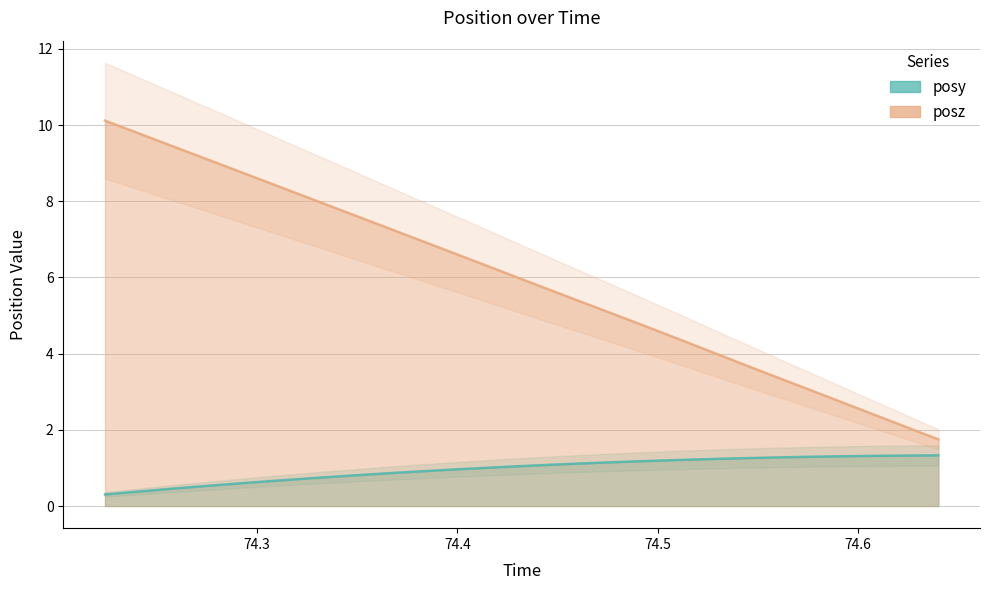

Between 74.50146 and 74.52942, which series saw the biggest shift?

posz